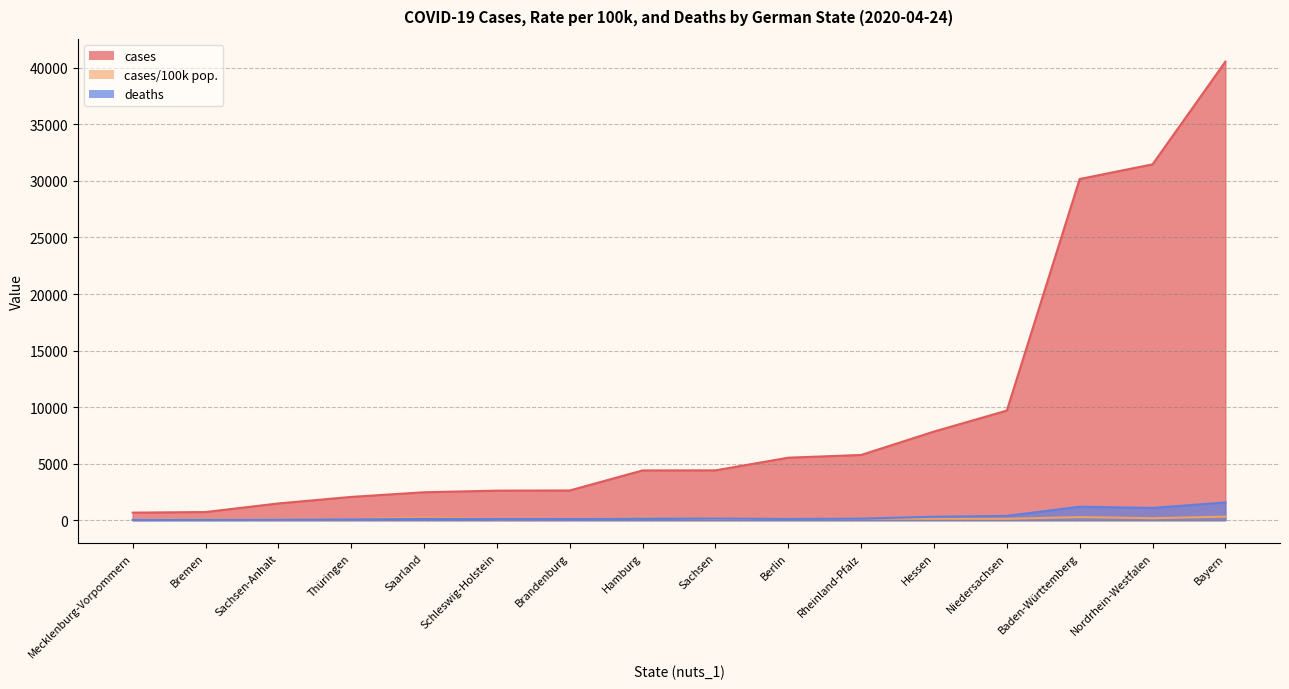

What is the total value across all series at Baden-Württemberg?

31630.5